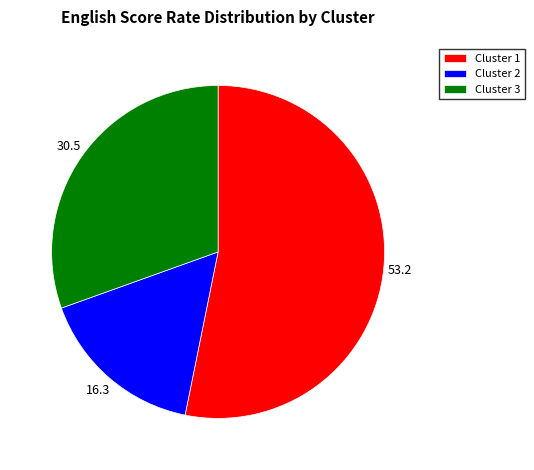

Which has a higher value, Cluster 2 or Cluster 3?

Cluster 3